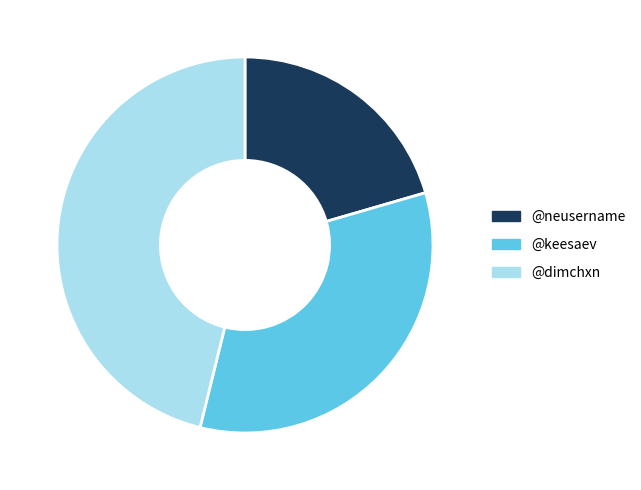

Which category has the smallest portion of the pie?

@neusername